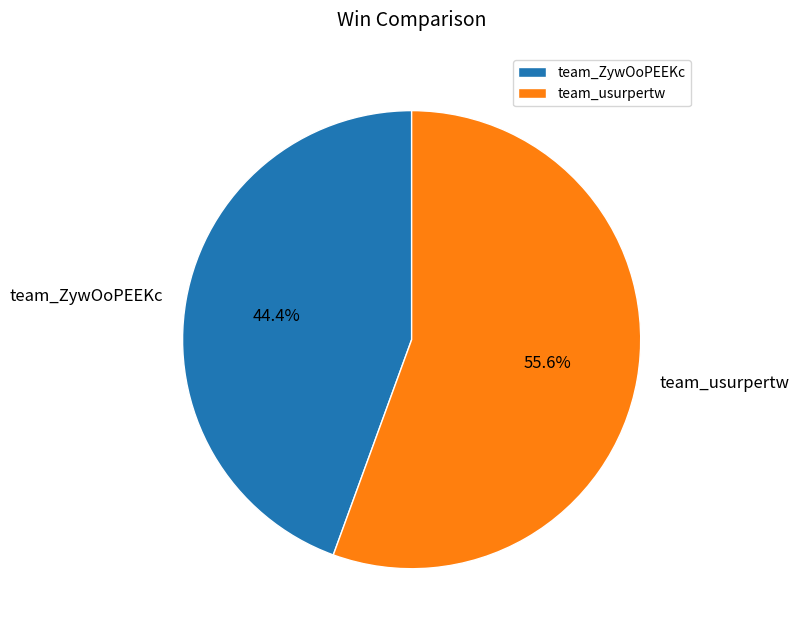

To the nearest percent, what is the average slice percentage?

50%